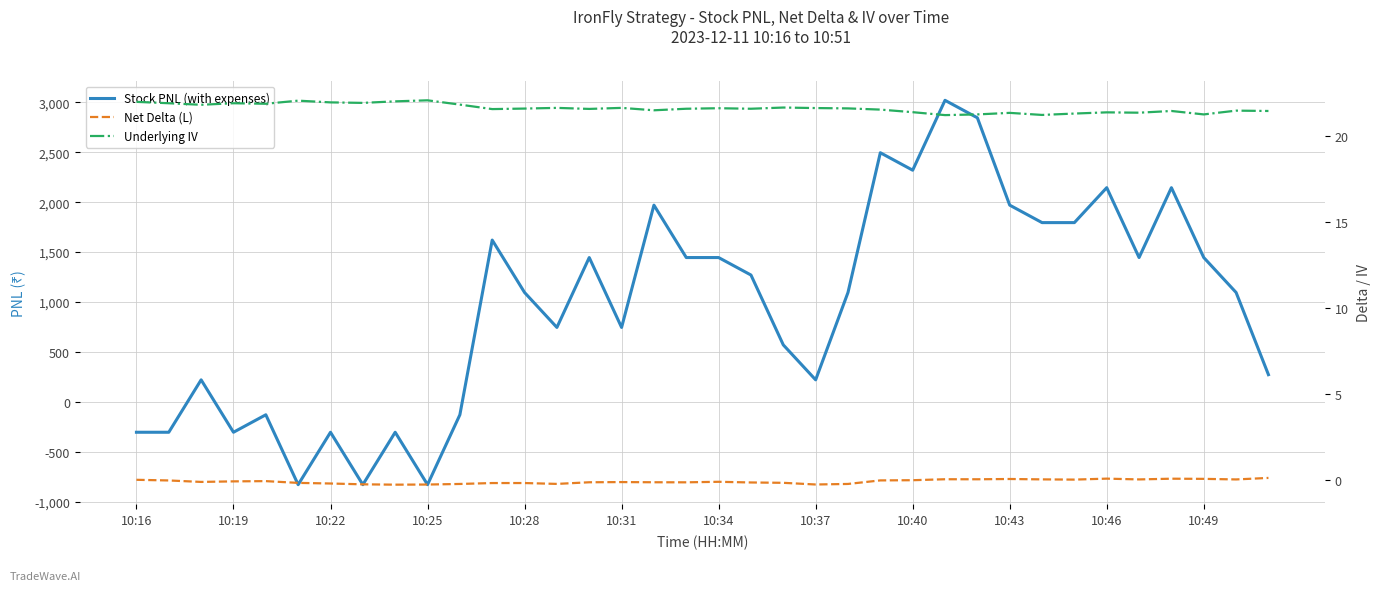

Which series has the largest range (max minus min)?

Stock PNL (with expenses)